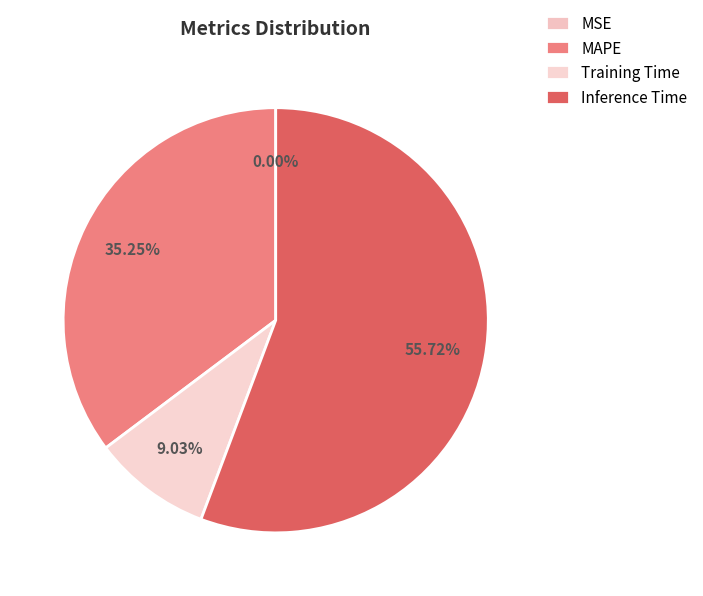

What is the change in value from Training Time to Inference Time?

+0.8